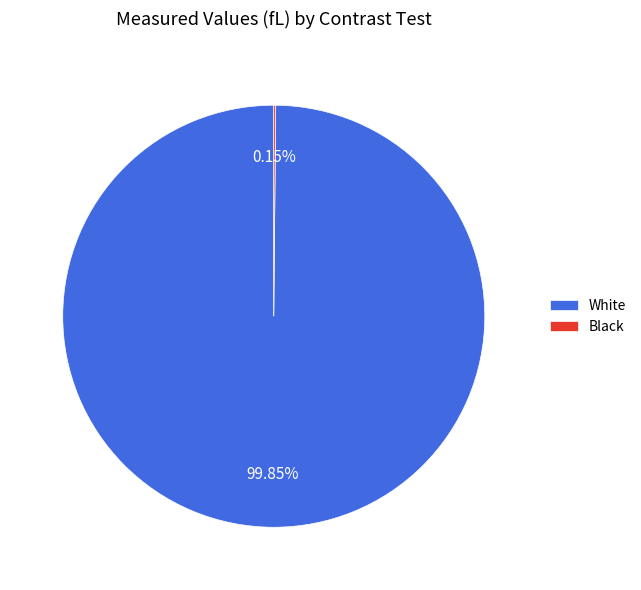

What is the majority slice?

White